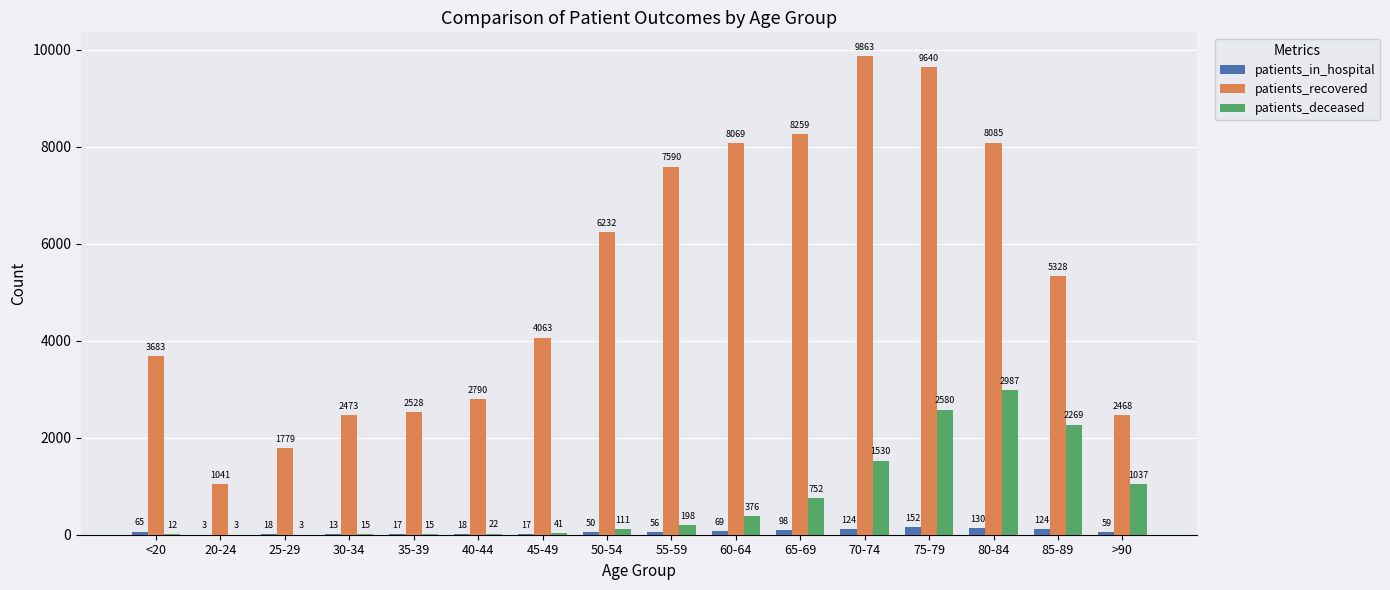

What value does the patients_in_hospital series have at 85-89?

124